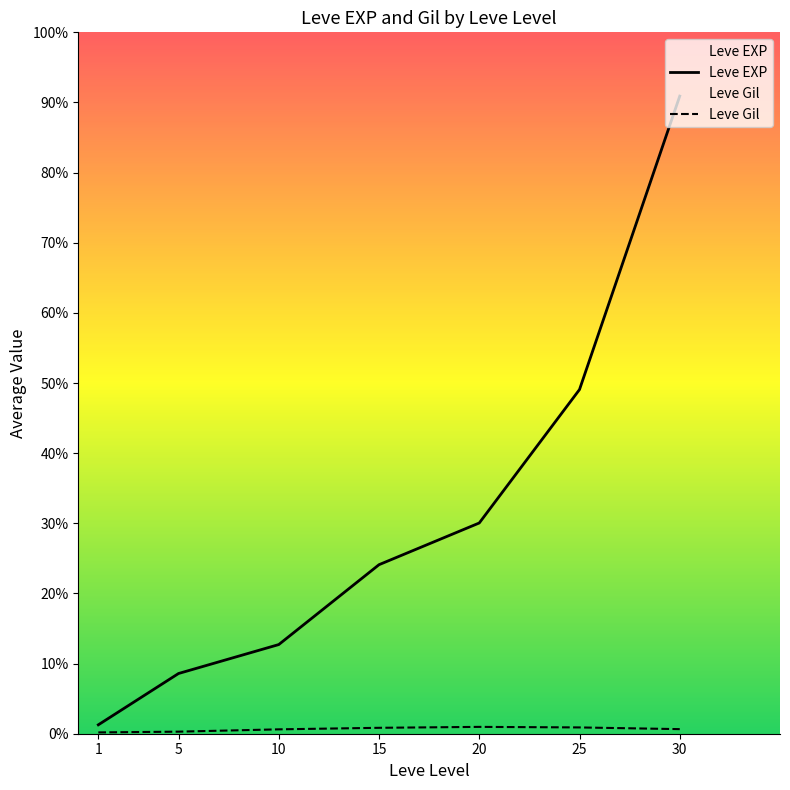

Rank the series by their average value, from highest to lowest.

Leve EXP, Leve Gil